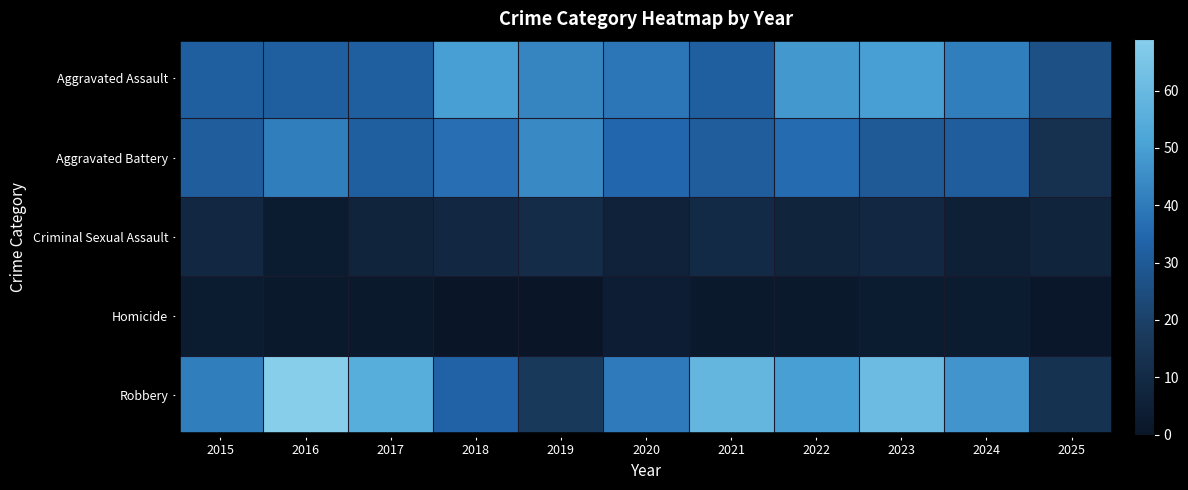

Reading left to right, list all the values displayed in this chart.

Aggravated Assault: 2015=32	2016=32	2017=32	2018=50	2019=43	2020=39	2021=32	2022=48	2023=50	2024=41	2025=26
Aggravated Battery: 2015=31	2016=41	2017=32	2018=37	2019=44	2020=35	2021=31	2022=36	2023=30	2024=31	2025=13
Criminal Sexual Assault: 2015=9	2016=3	2017=7	2018=9	2019=11	2020=6	2021=10	2022=7	2023=9	2024=5	2025=7
Homicide: 2015=3	2016=2	2017=2	2018=0	2019=0	2020=4	2021=2	2022=2	2023=3	2024=3	2025=1
Robbery: 2015=41	2016=69	2017=55	2018=33	2019=17	2020=40	2021=59	2022=50	2023=61	2024=47	2025=14